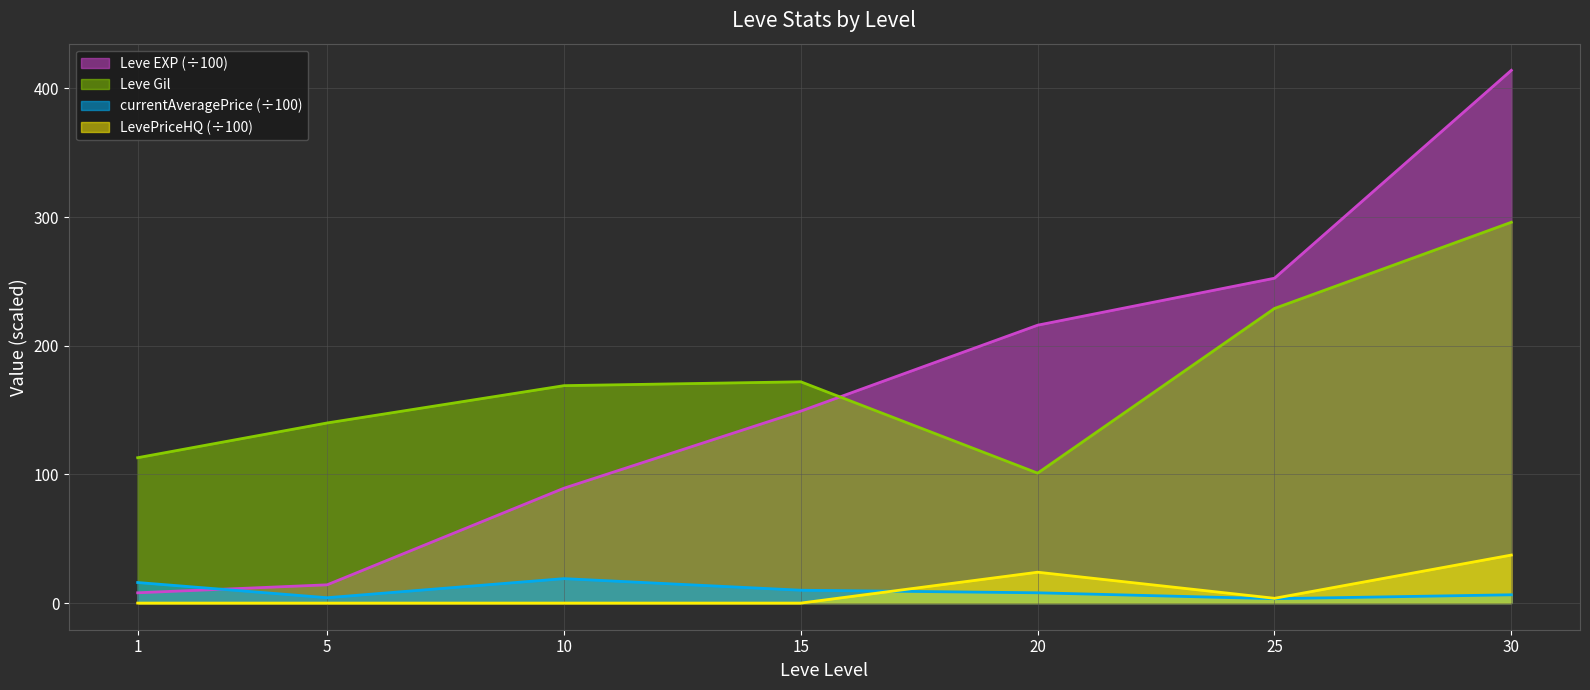

Which has a higher value, 10 or 15?

15